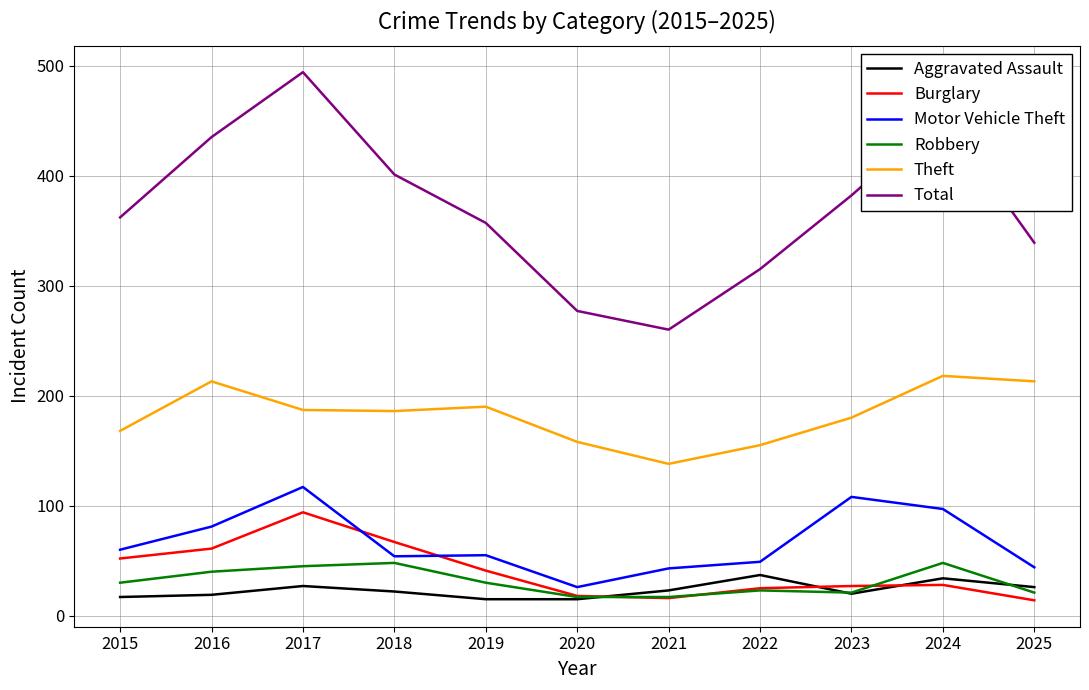

At which category does Burglary reach its first local peak?

2017